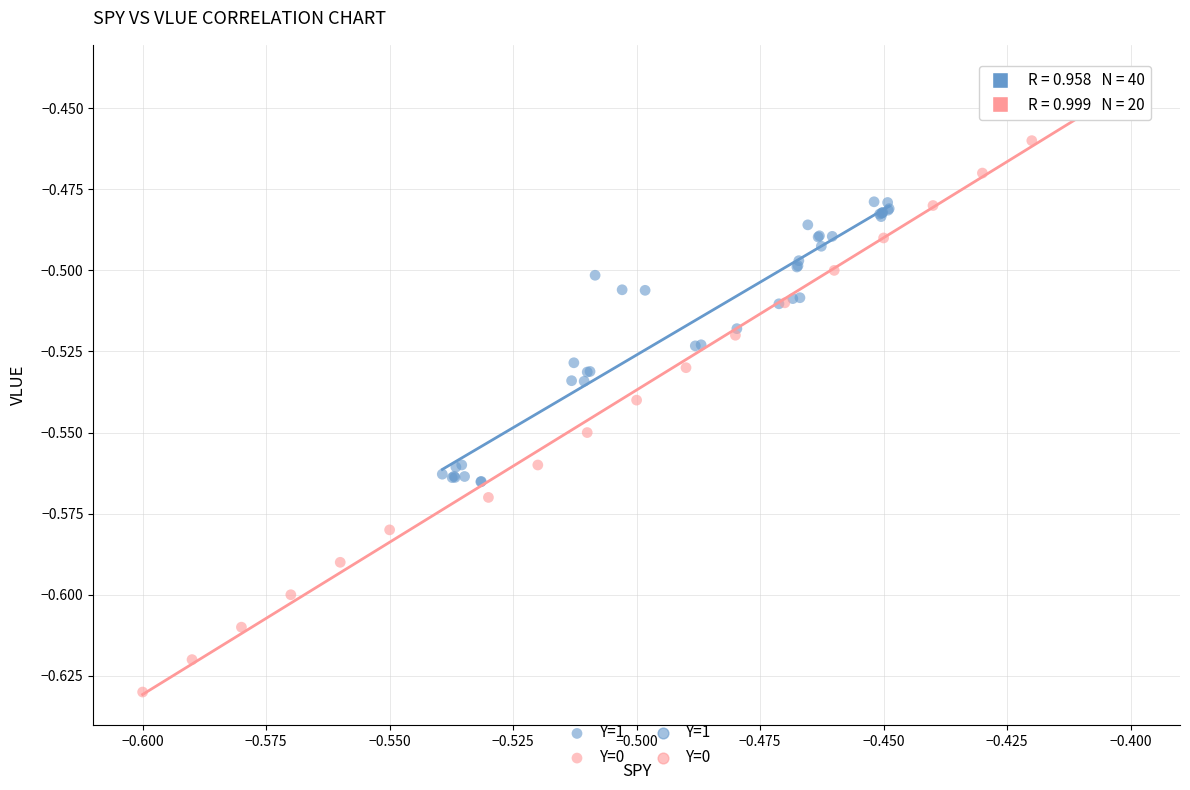

Which series reaches the minimum Y coordinate?

Y=0